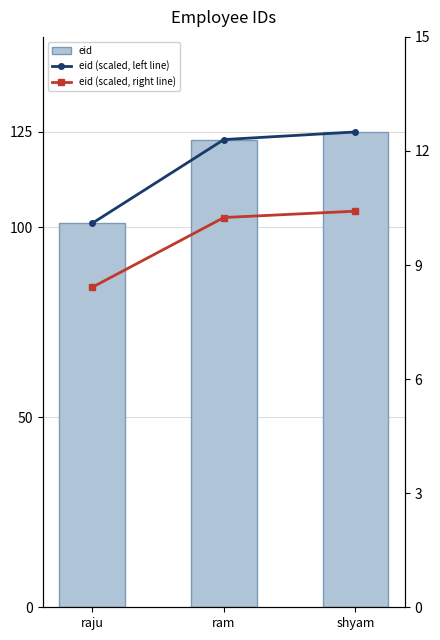

True or false: eid has a value of 101.0 at raju.

True